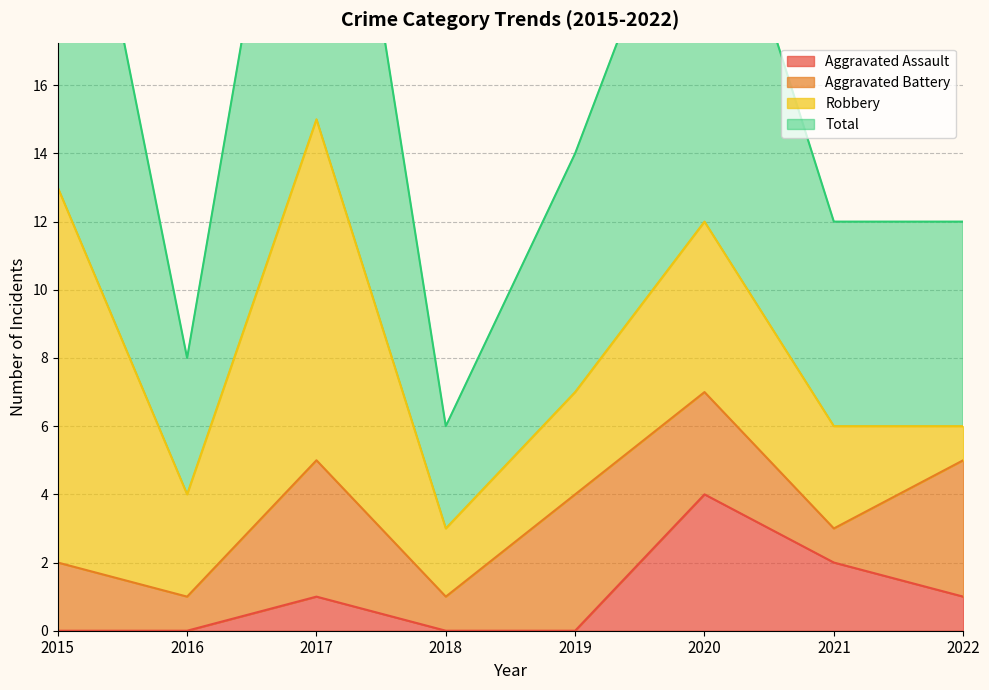

True or false: Aggravated Assault and Total cross at least once.

False